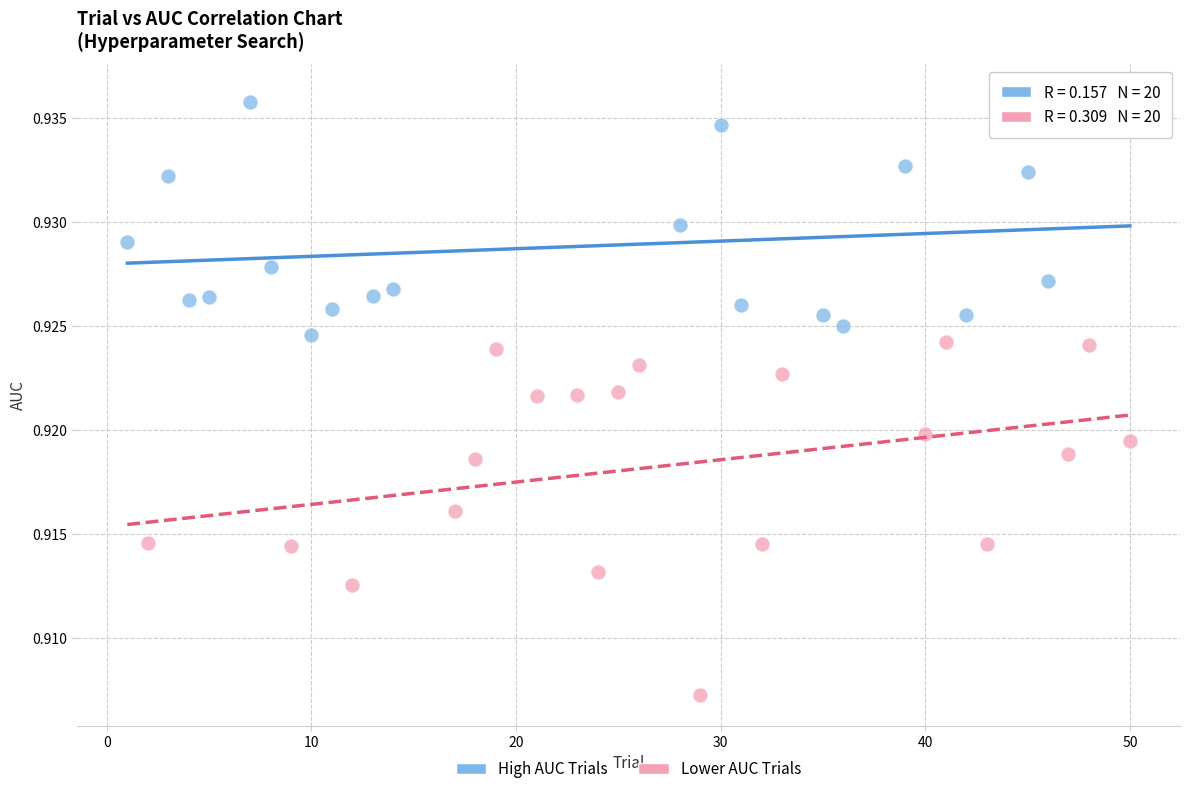

What are all the series names shown in the legend?

High AUC Trials, Lower AUC Trials